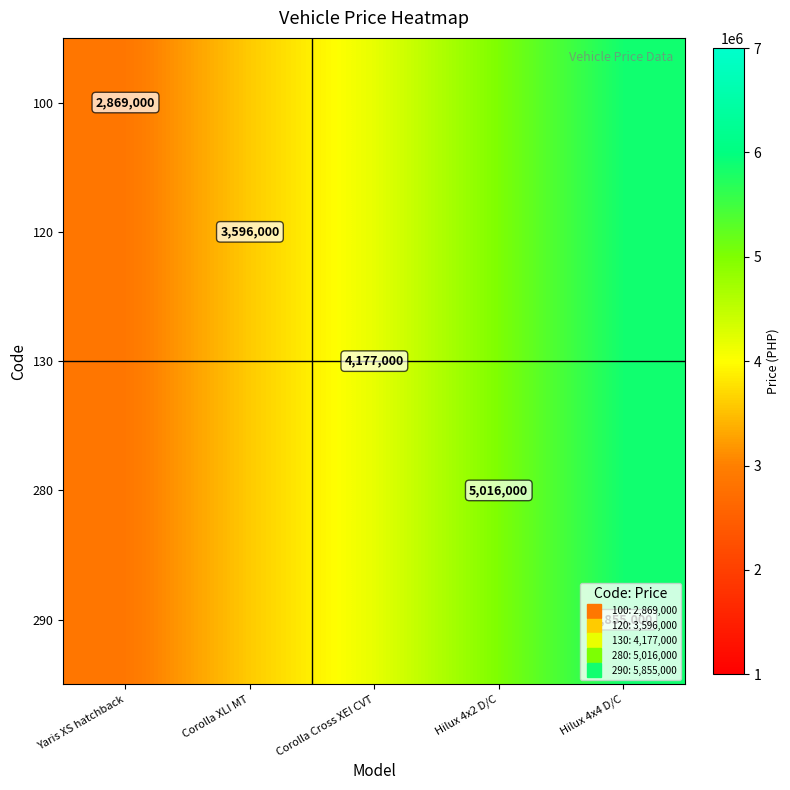

How many series are shown in this chart?

5